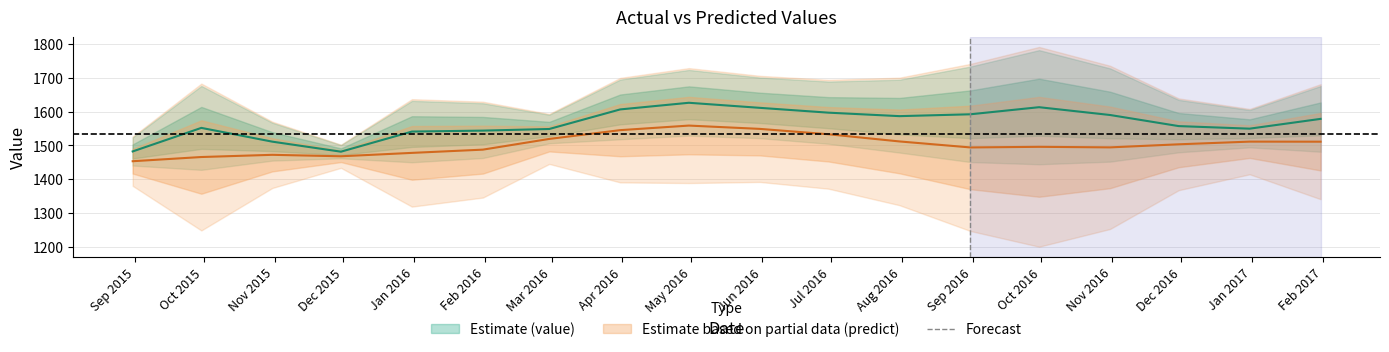

True or false: value and predict intersect in this chart.

False